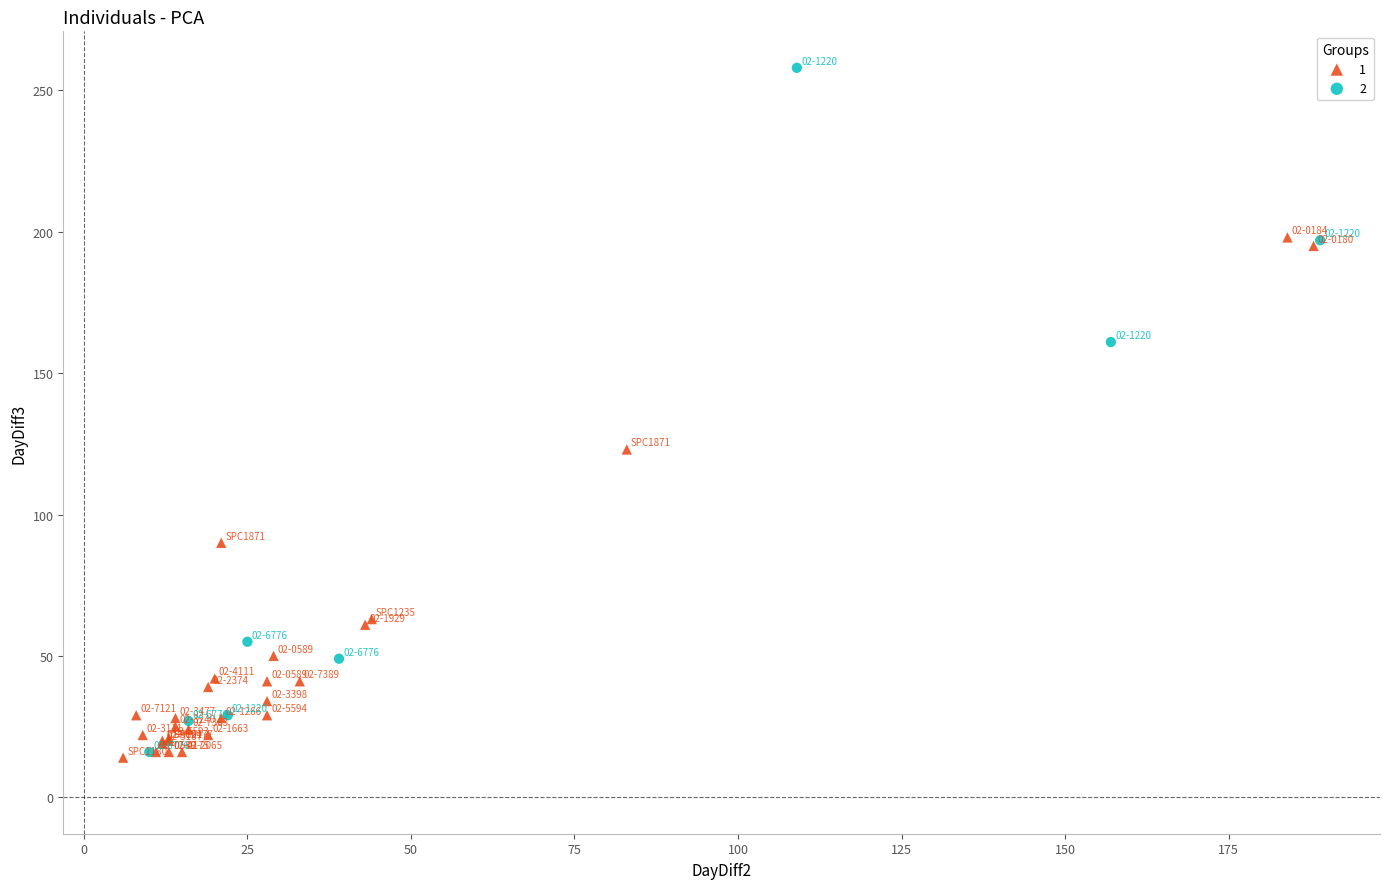

Which series has the largest Y range (max minus min)?

2